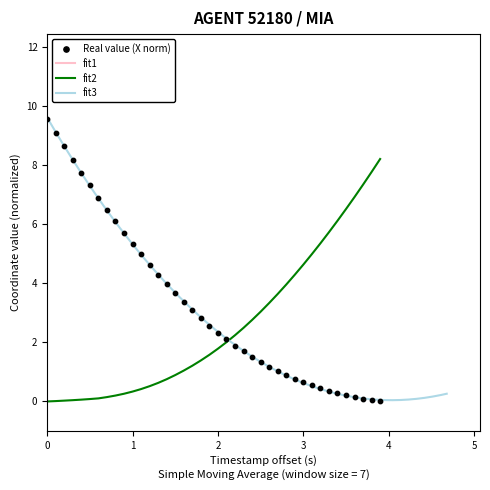

Which series has the largest Y range (max minus min)?

X